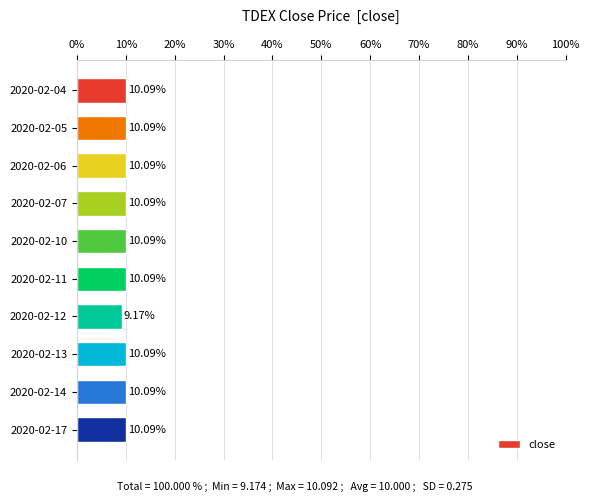

What is the difference between the second highest and minimum values?

0.9